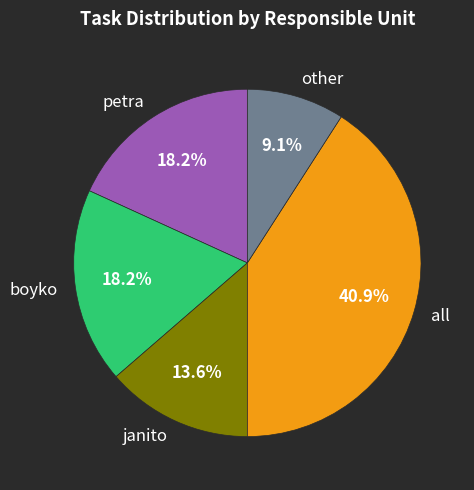

What percentage is the all slice, to the nearest percent?

41%